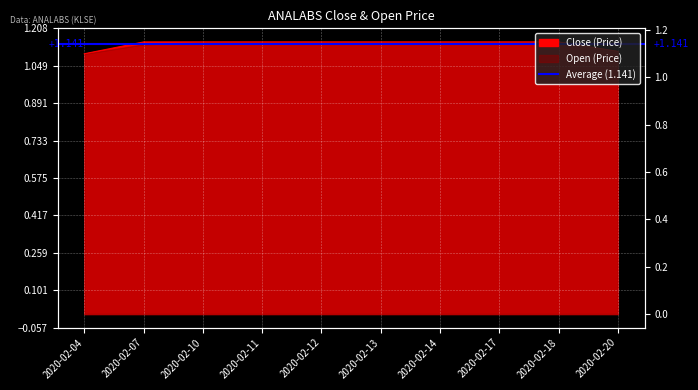

Which label corresponds to the smallest value in the chart?

2020-02-04